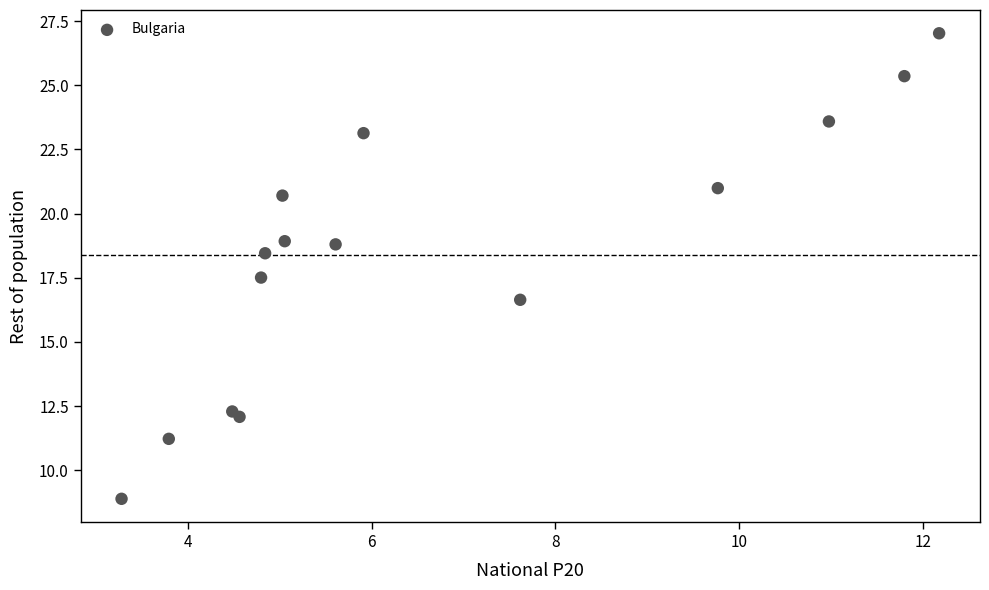

What is the range of X values (max minus min)?

8.9